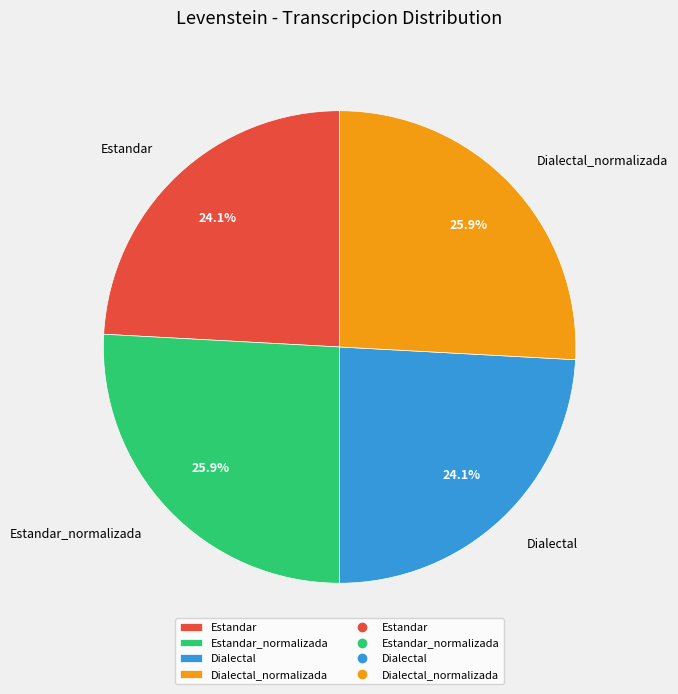

To the nearest percent, what is the average slice percentage?

25%